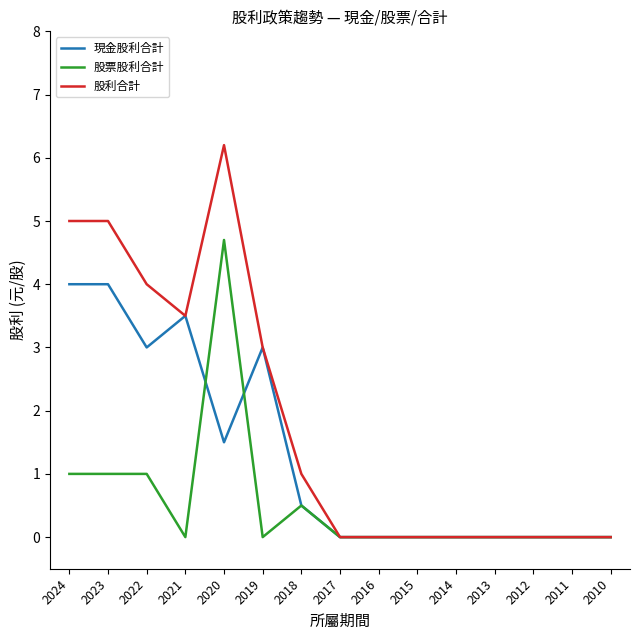

Reading left to right, what are all the values shown in this chart?

現金股利合計: 2024=4.0	2023=4.0	2022=3.0	2021=3.5	2020=1.5	2019=3.0	2018=0.5	2017=0.0	2016=0.0	2015=0.0	2014=0.0	2013=0.0	2012=0.0	2011=0.0	2010=0.0
股票股利合計: 2024=1.0	2023=1.0	2022=1.0	2021=0.0	2020=4.7	2019=0.0	2018=0.5	2017=0.0	2016=0.0	2015=0.0	2014=0.0	2013=0.0	2012=0.0	2011=0.0	2010=0.0
股利合計: 2024=5.0	2023=5.0	2022=4.0	2021=3.5	2020=6.2	2019=3.0	2018=1.0	2017=0.0	2016=0.0	2015=0.0	2014=0.0	2013=0.0	2012=0.0	2011=0.0	2010=0.0